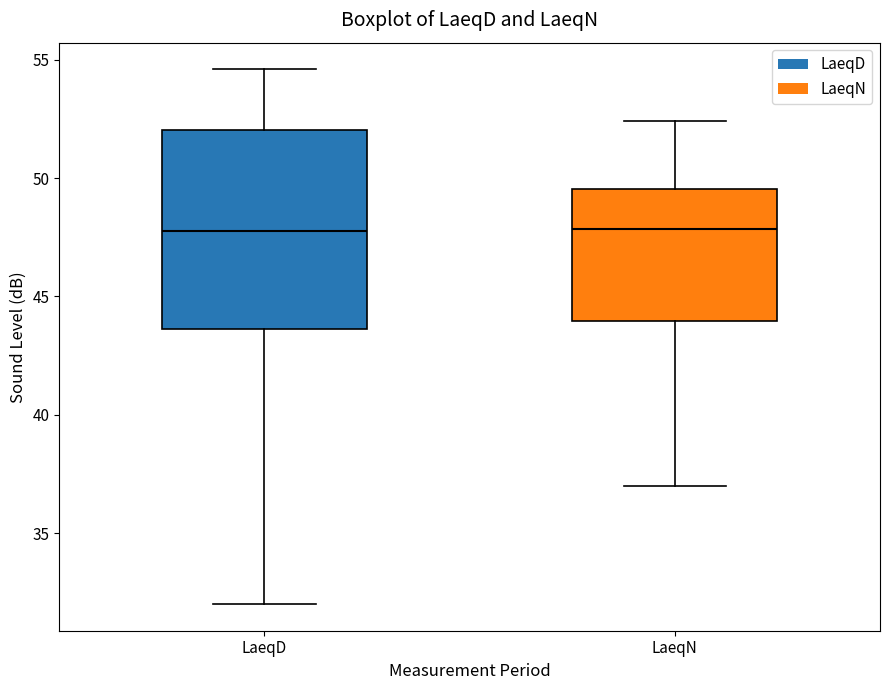

Reading left to right, transcribe this box plot: for each box, give where its median line is, the range the box spans, and where its two whiskers end, as read against the y-axis. The values are not printed on the chart, so give them approximately, as read against the axis.

LaeqD: median 48.0, box 43.5 to 52.0, whiskers 32.0 to 54.5
LaeqN: median 48.0, box 44.0 to 49.5, whiskers 37.0 to 52.5